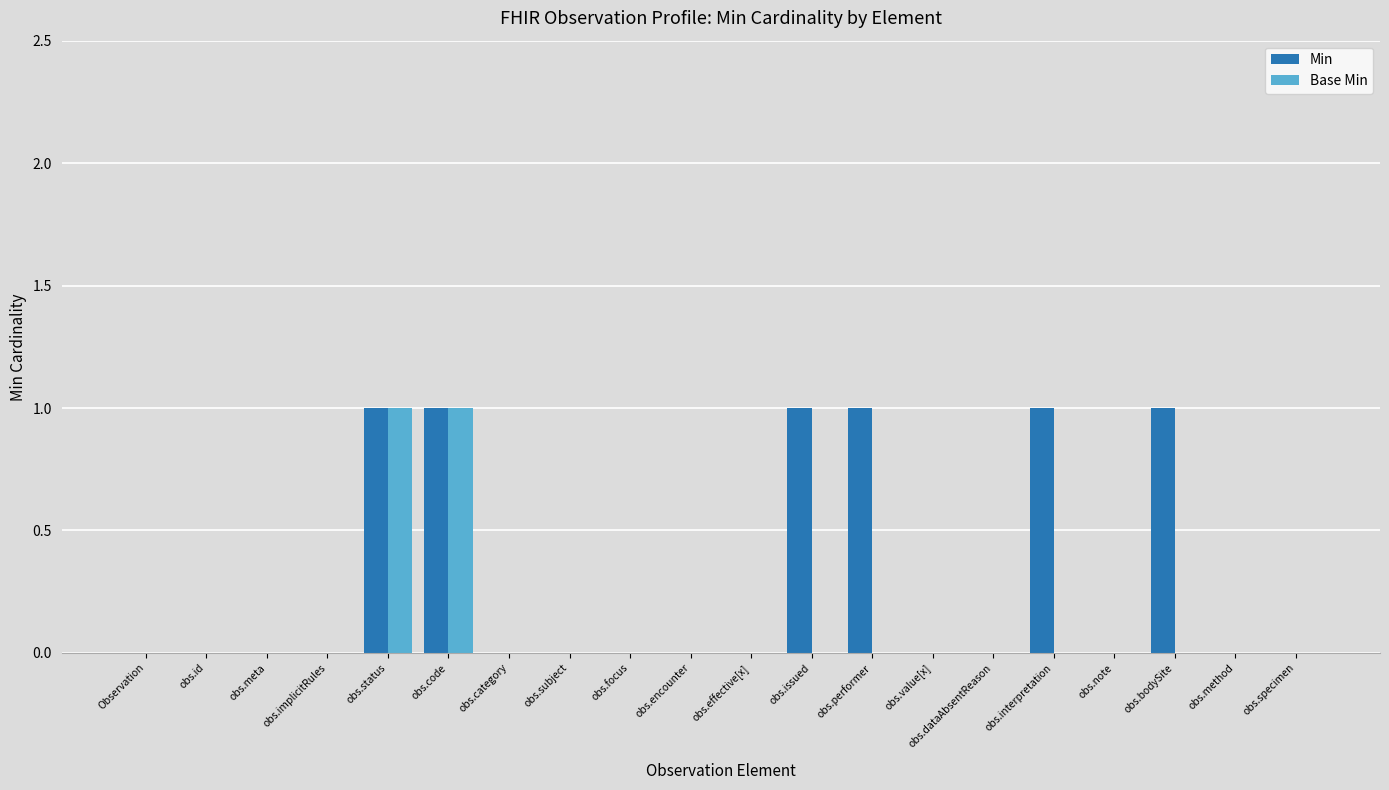

Count the Min values in the range 0 to 1.

20